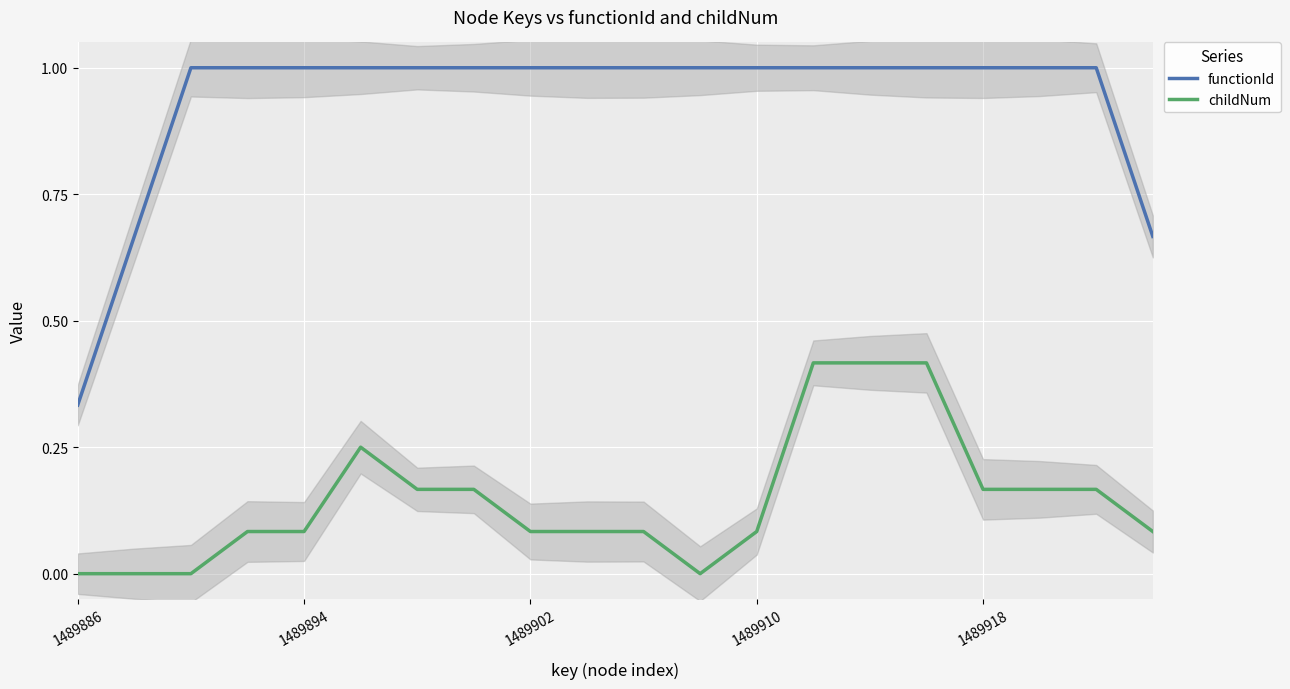

True or false: childNum has a value of 0.1 at 1489918.

False